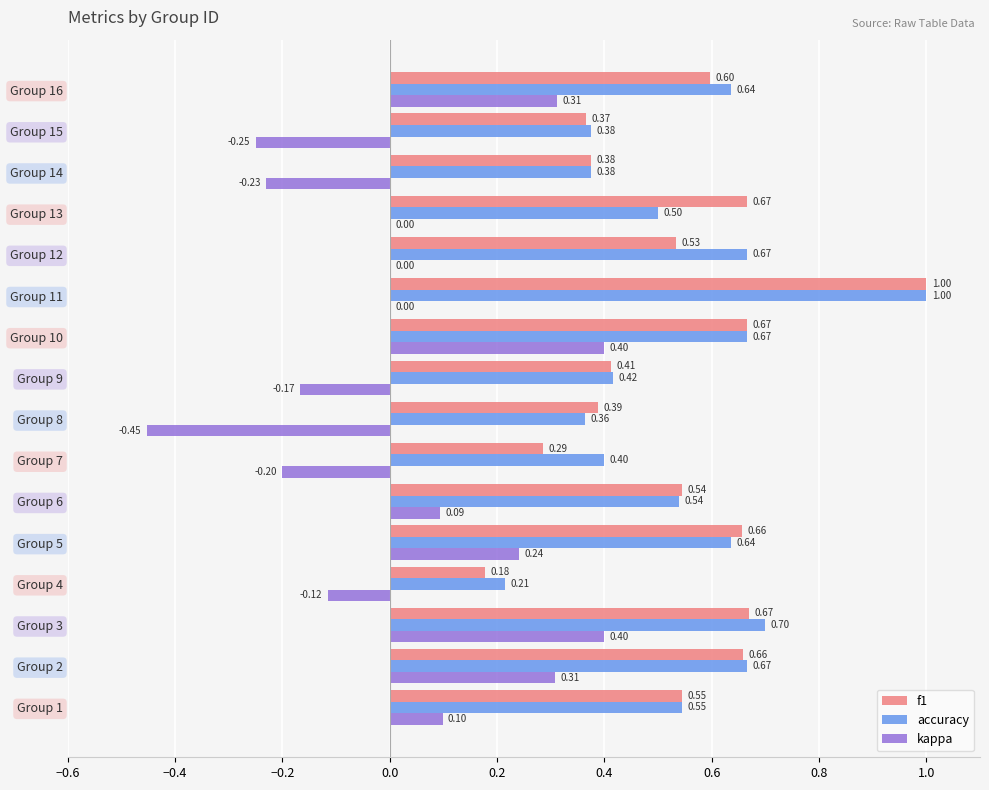

What is the total value across all series at Group 13?

1.2